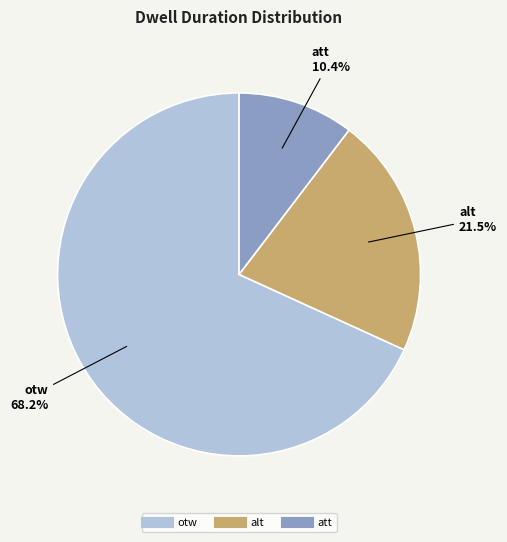

Combined, what portion of the pie is otw and alt?

89.6%